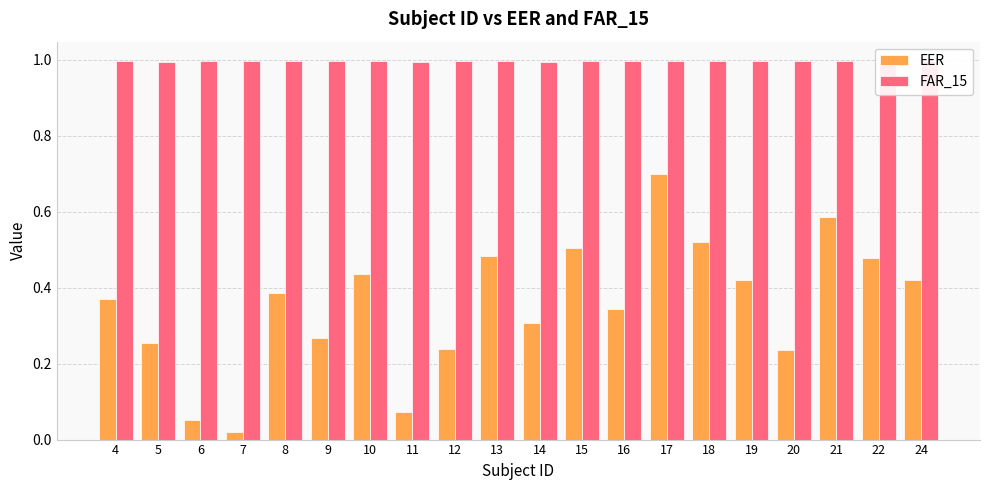

How many groups of bars are there?

20